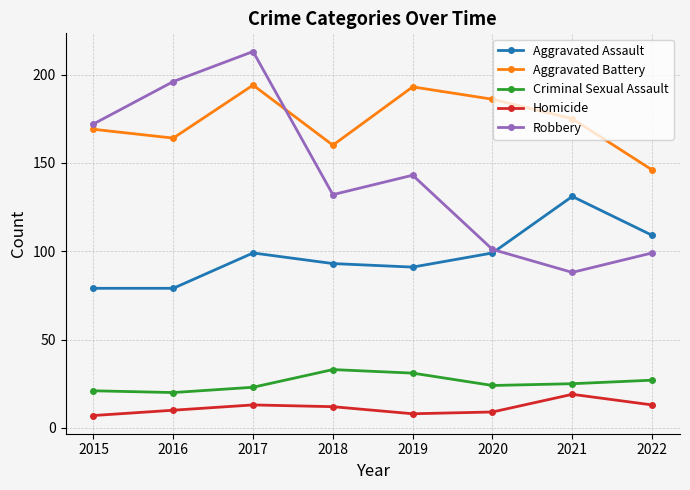

Reading right to left, list all the values displayed in this chart.

Aggravated Assault: 109	131	99	91	93	99	79	79
Aggravated Battery: 146	175	186	193	160	194	164	169
Criminal Sexual Assault: 27	25	24	31	33	23	20	21
Homicide: 13	19	9	8	12	13	10	7
Robbery: 99	88	101	143	132	213	196	172